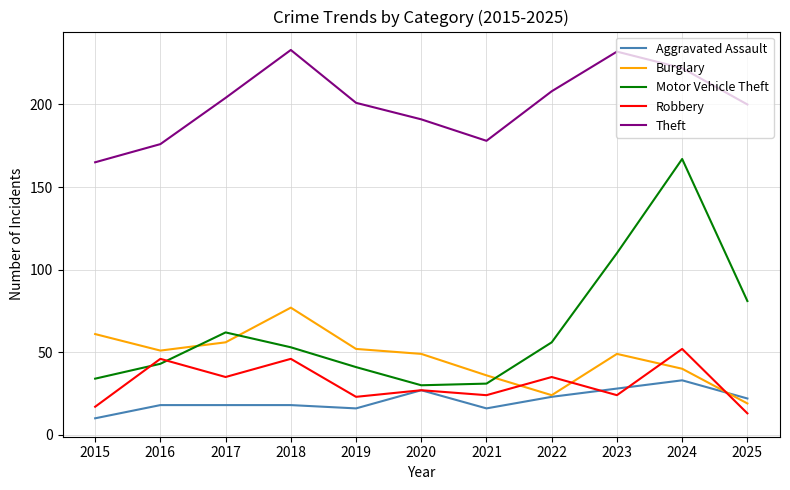

At which category is the sum across all series the highest?

2024